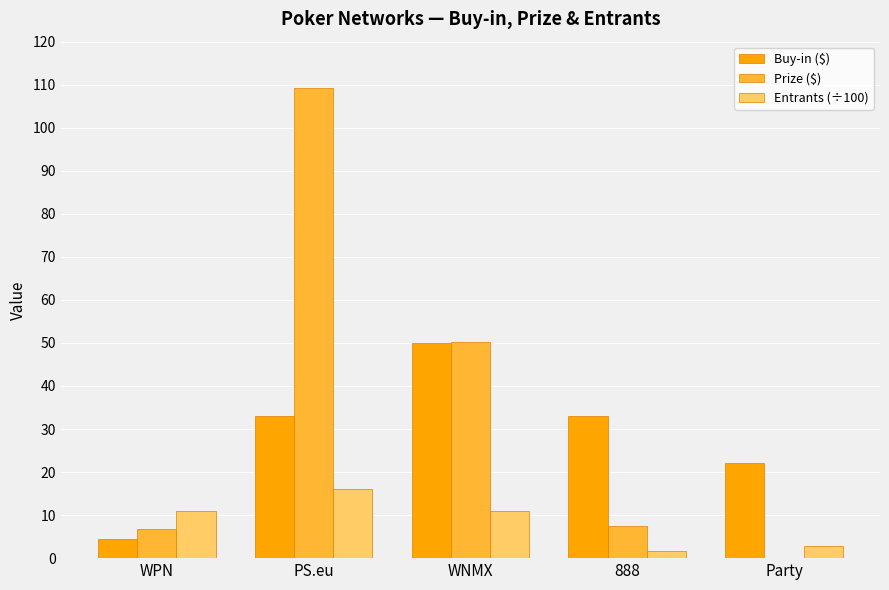

How many groups of bars are there?

5